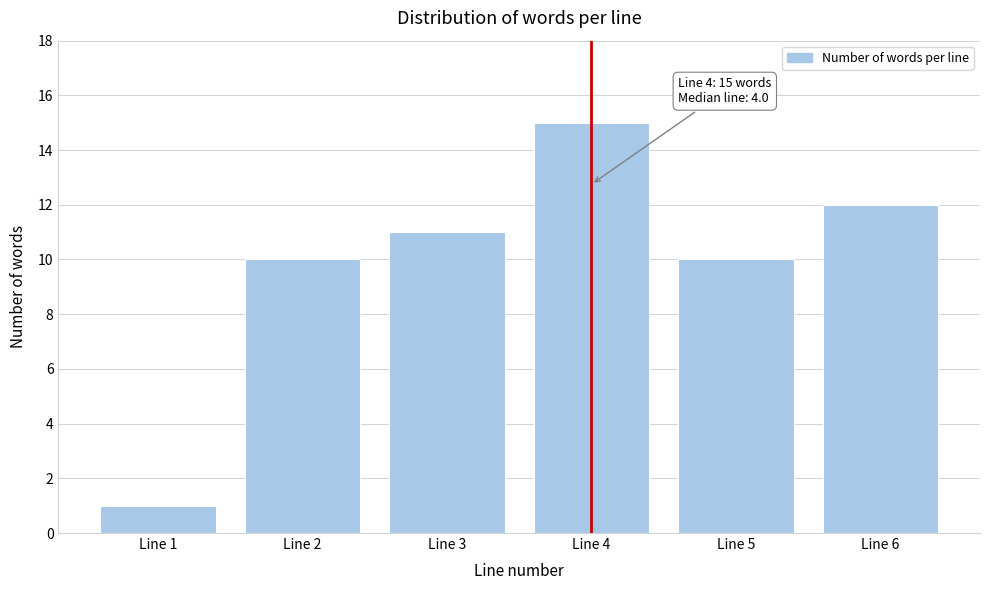

Reading right to left, what are all the values shown in this chart?

Line 6=12	Line 5=10	Line 4=15	Line 3=11	Line 2=10	Line 1=1